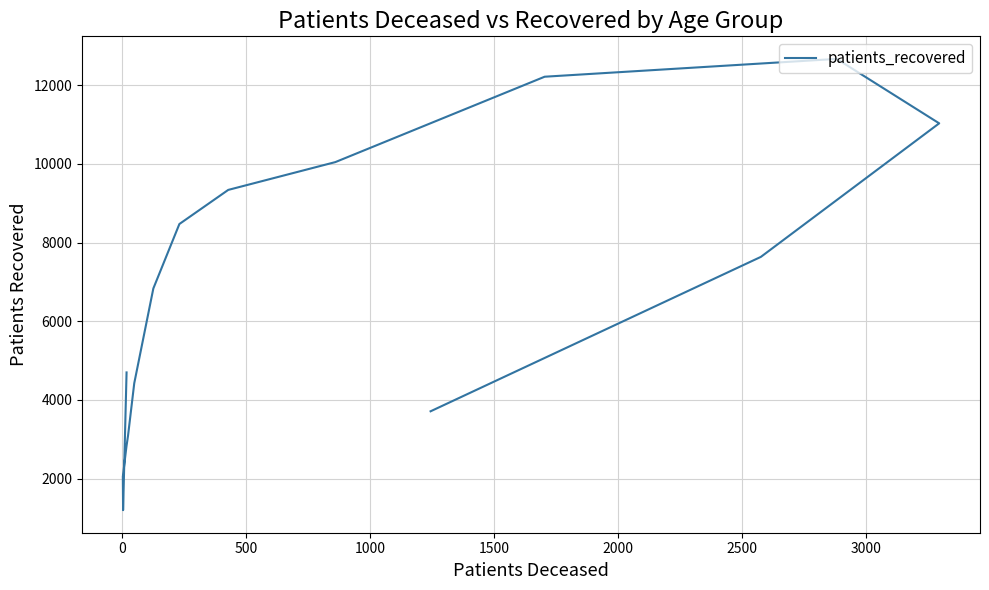

What is the difference between the second highest and minimum values?

11017